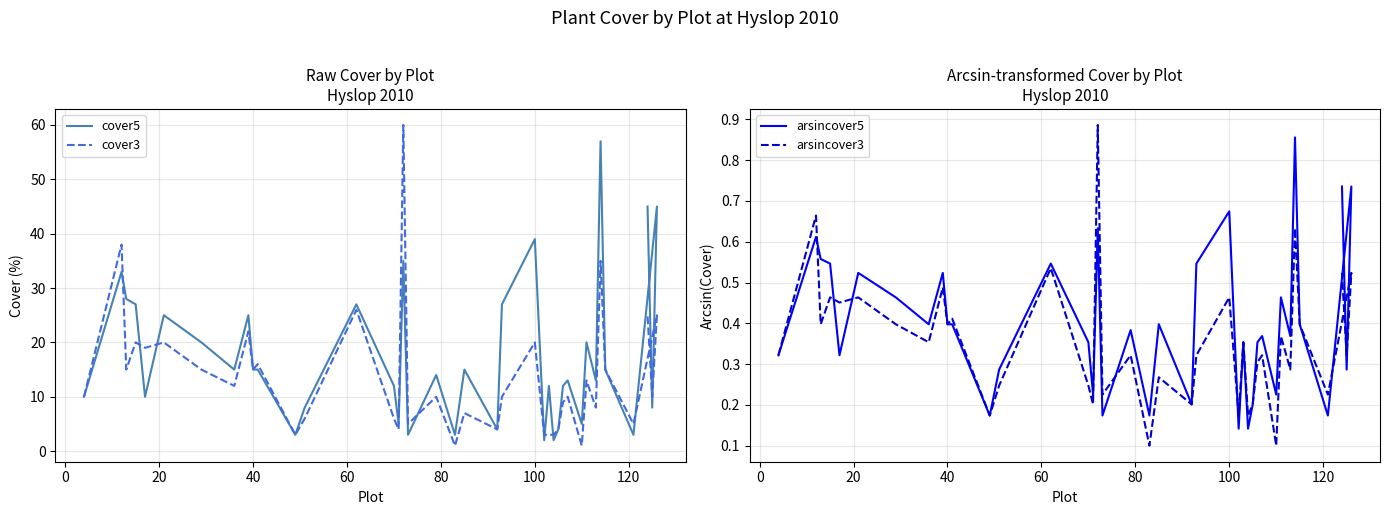

Which series has the largest range (max minus min)?

cover3